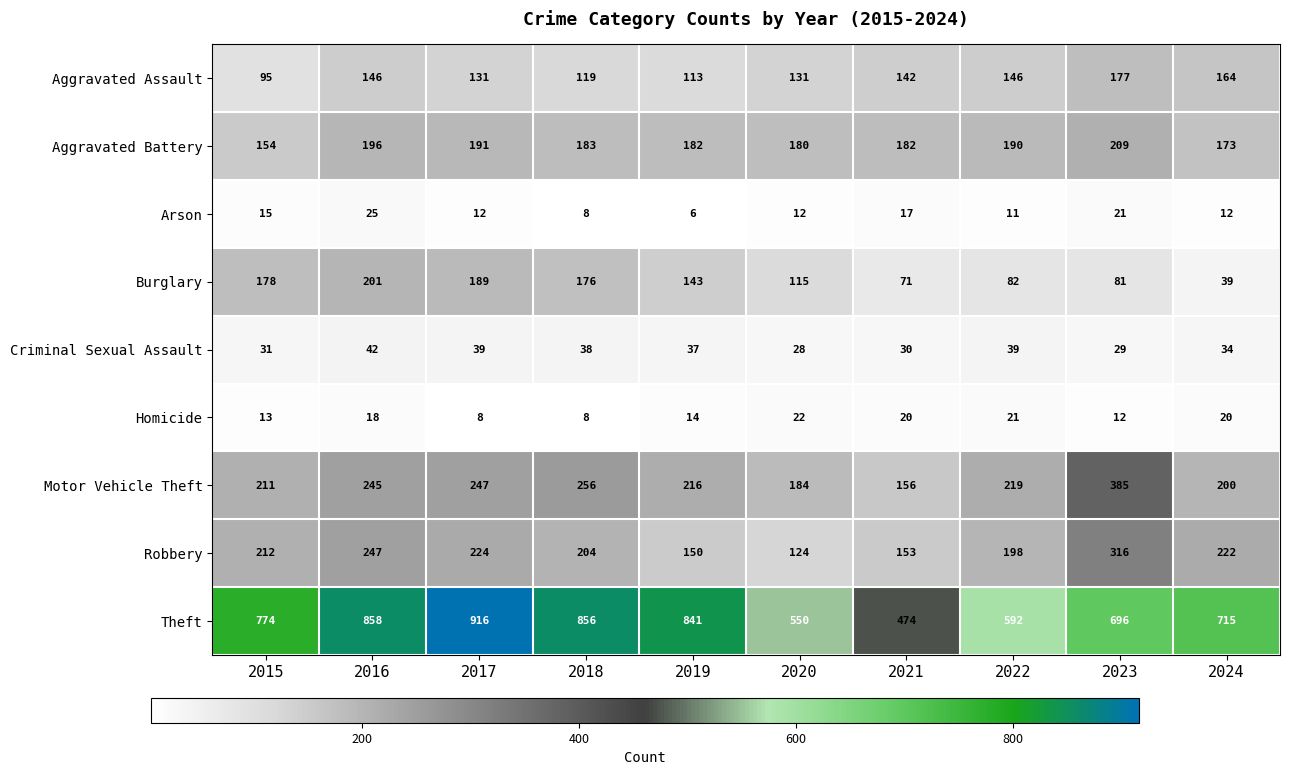

At 2024, list the series in order from smallest to largest.

Arson, Homicide, Criminal Sexual Assault, Burglary, Aggravated Assault, Aggravated Battery, Motor Vehicle Theft, Robbery, Theft